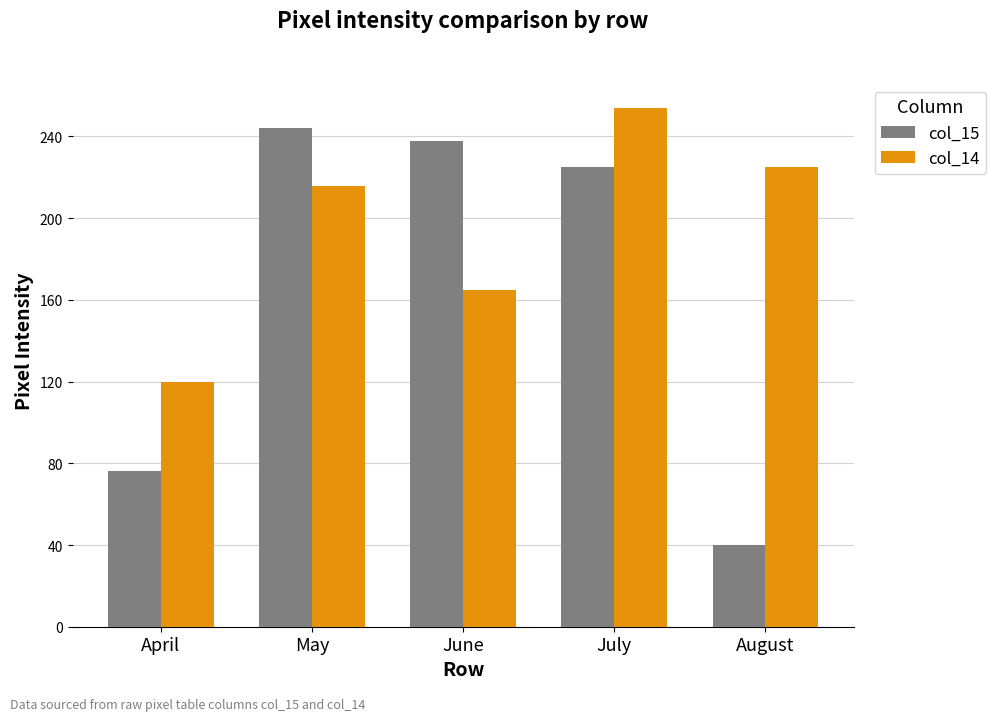

How many values in the col_15 series are below 225?

2